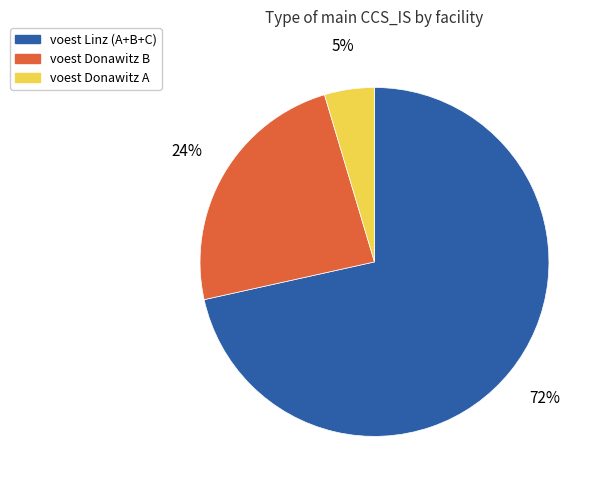

True or false: voest Donawitz B accounts for 36% of the total.

False